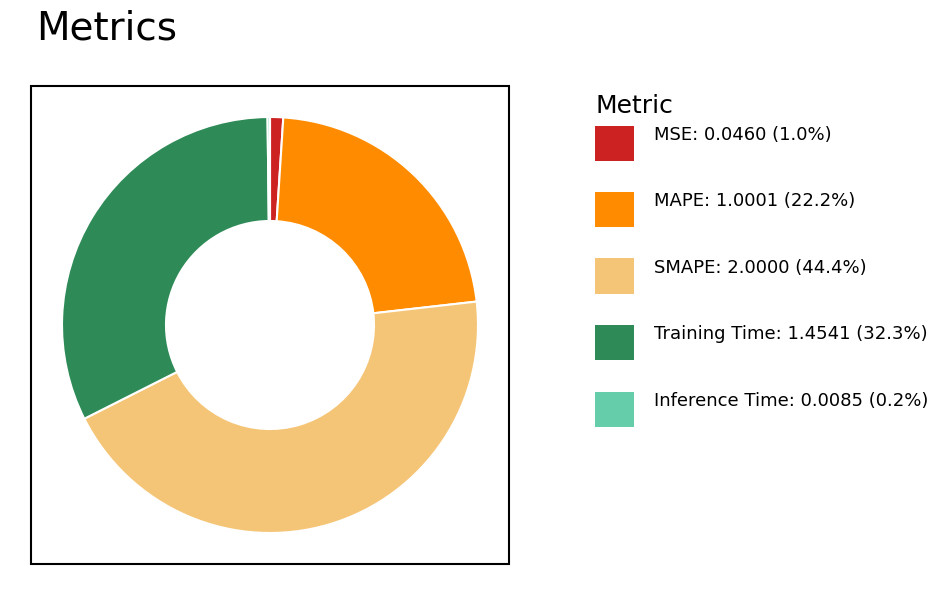

Is there any slice that represents more than half of the pie?

No